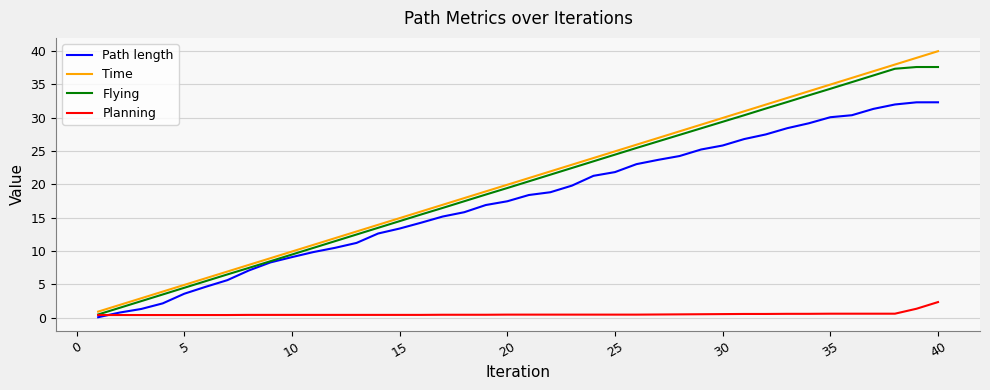

Rank the series by their maximum value, from highest to lowest.

Time, Flying, Path length, Planning